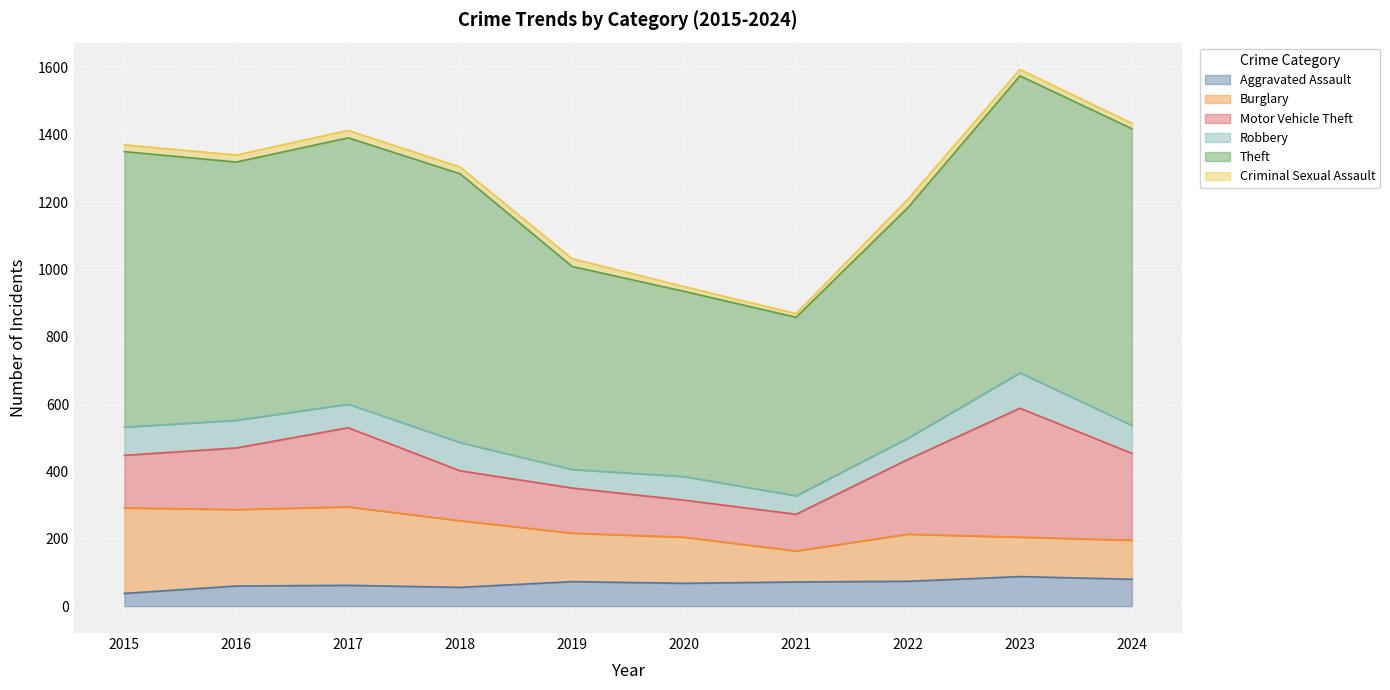

Which series has the widest spread of values?

Theft